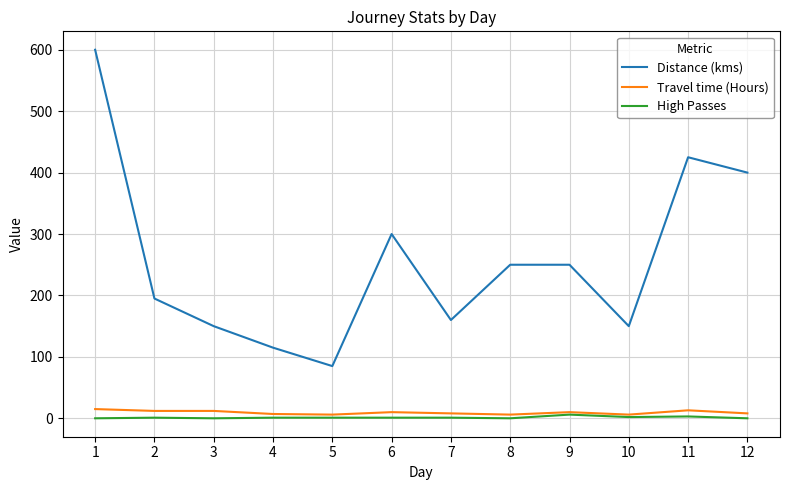

What is the lowest value of the Distance (kms) series?

85